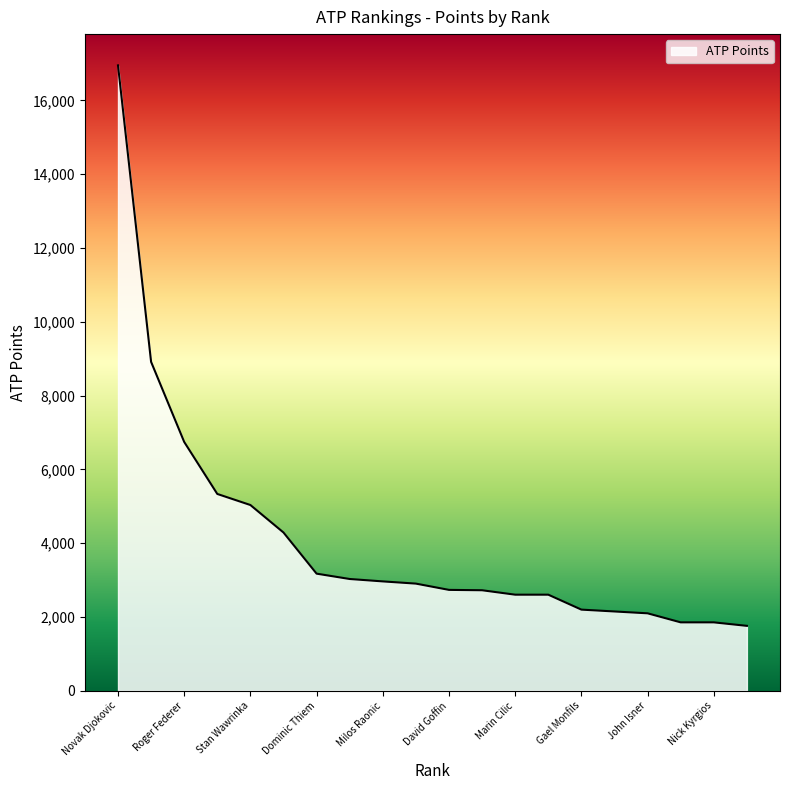

Does the chart display data point markers on the line(s)?

No